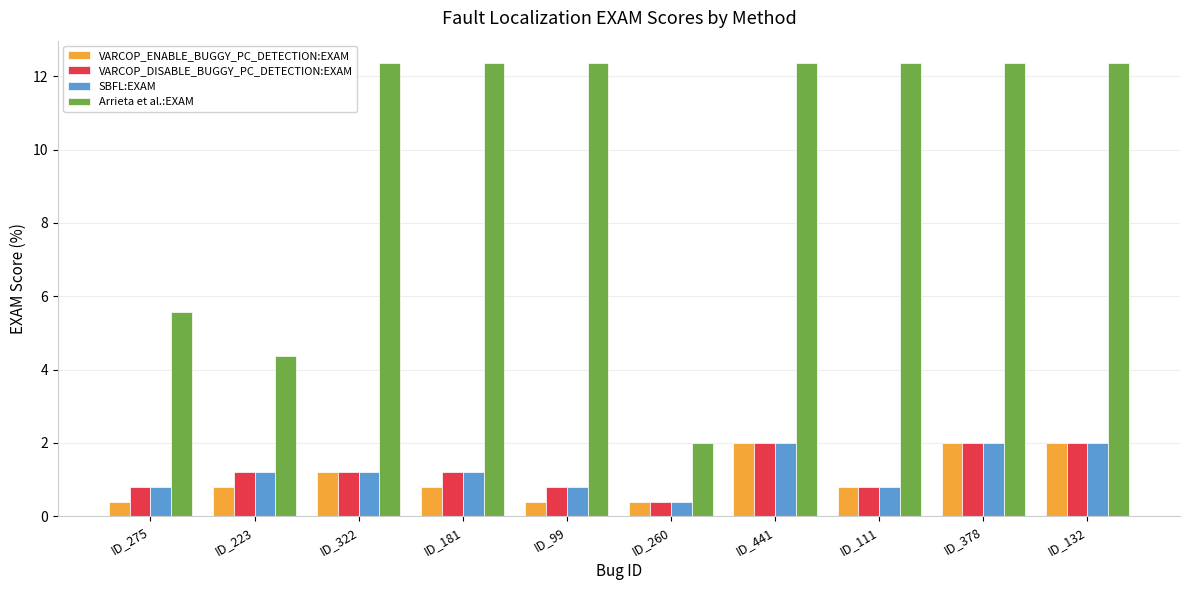

What is the label of the 9th bar from the left?

ID_378